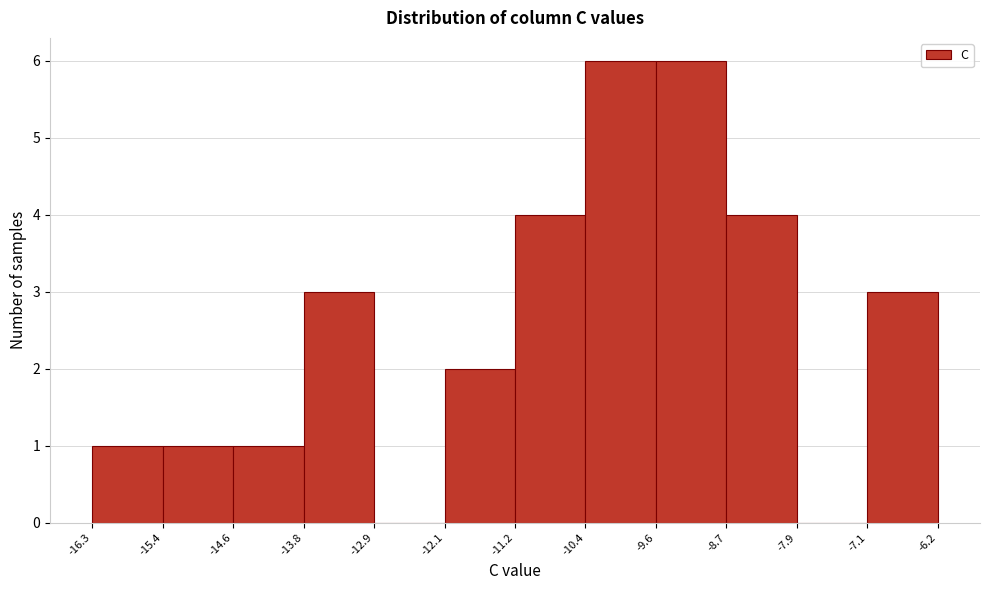

Reading left to right, transcribe this chart: for each bar, give the range it covers on the x-axis and its height. The values are not printed on the chart, so give them approximately, as read against the axis.

-16.3 to -15.4: 1
-15.4 to -14.6: 1
-14.6 to -13.8: 1
-13.8 to -12.9: 3
-12.9 to -12.1: 0
-12.1 to -11.2: 2
-11.2 to -10.4: 4
-10.4 to -9.6: 6
-9.6 to -8.7: 6
-8.7 to -7.9: 4
-7.9 to -7.1: 0
-7.1 to -6.2: 3